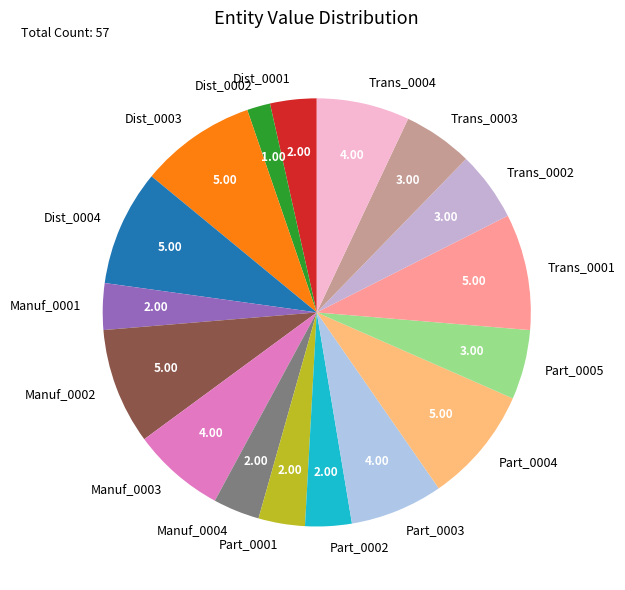

How many segments does this pie chart have?

17